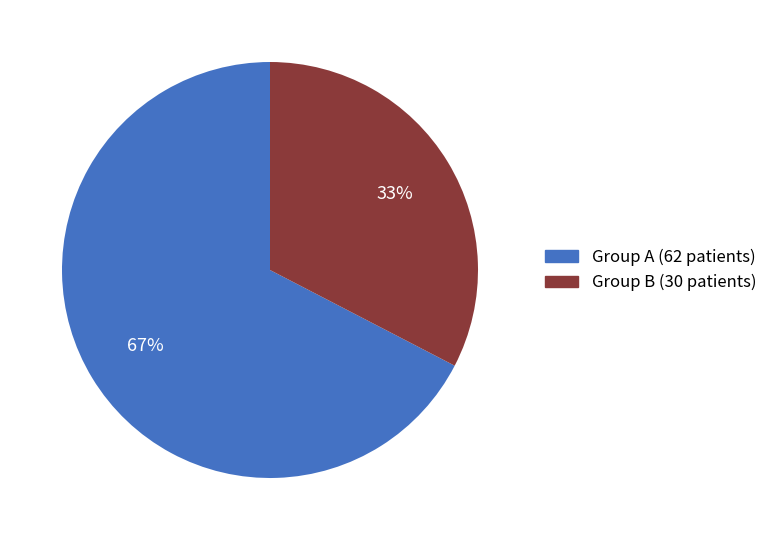

To the nearest percent, what is the average slice percentage?

50%